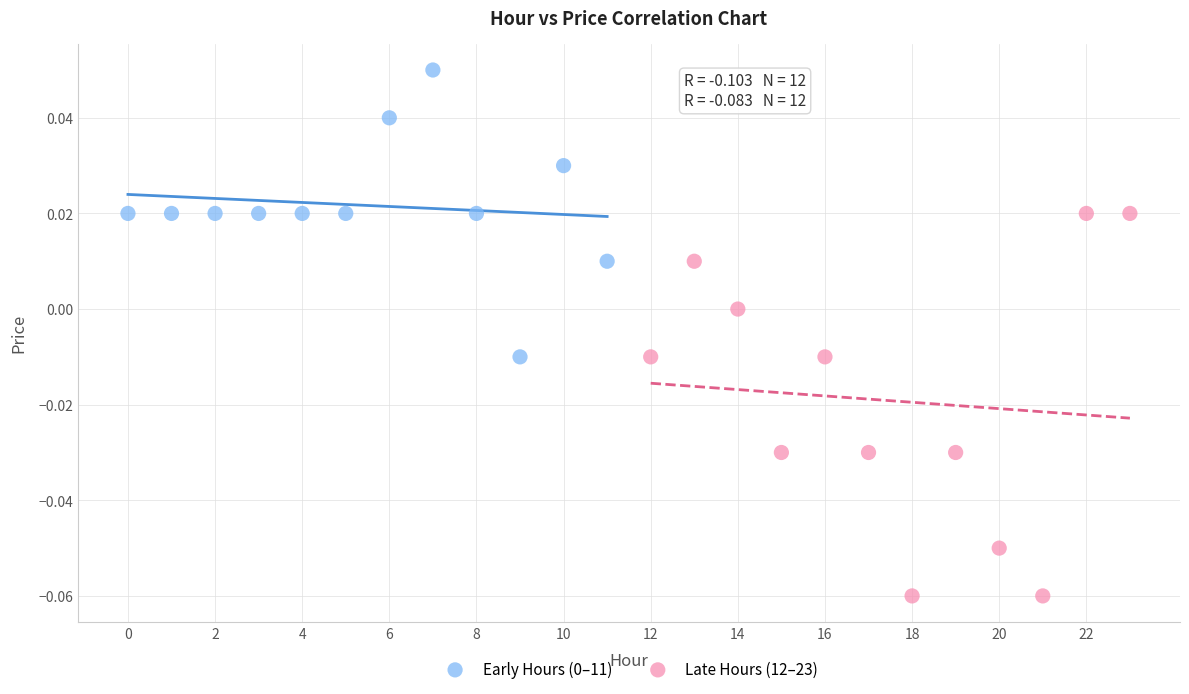

Which series has the largest Y range (max minus min)?

Late Hours (12–23)